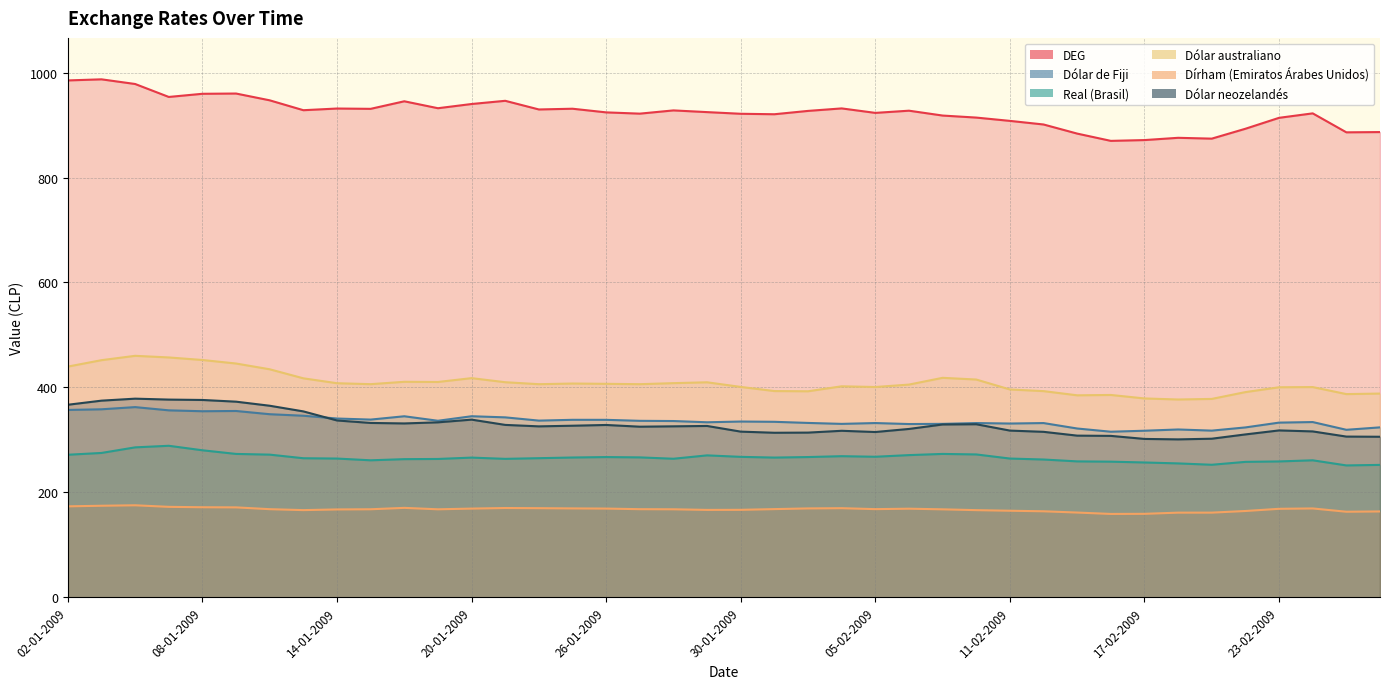

Is the value of Real (Brasil) at 15-01-2009 greater than the value of Dólar de Fiji at 25-02-2009?

No